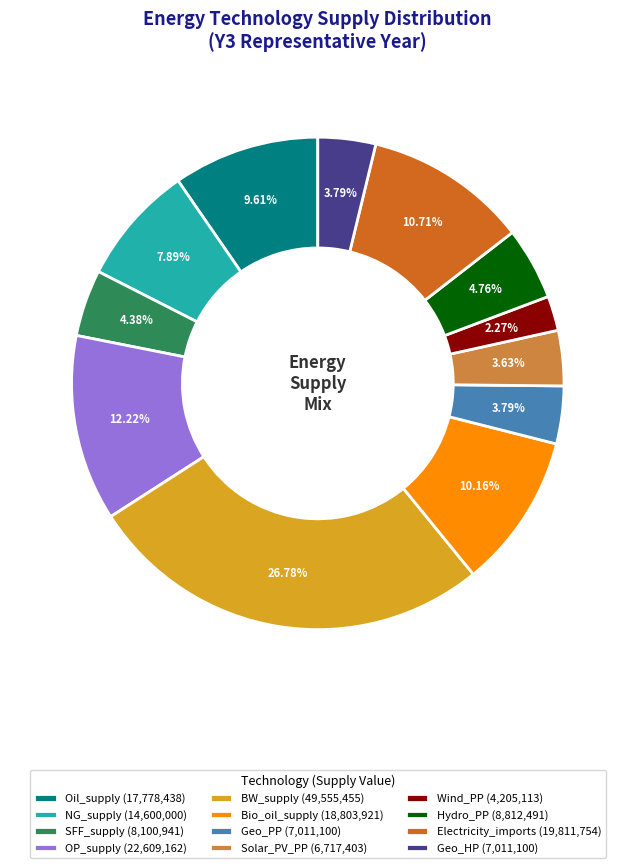

To the nearest percent, what is the average slice percentage?

8%